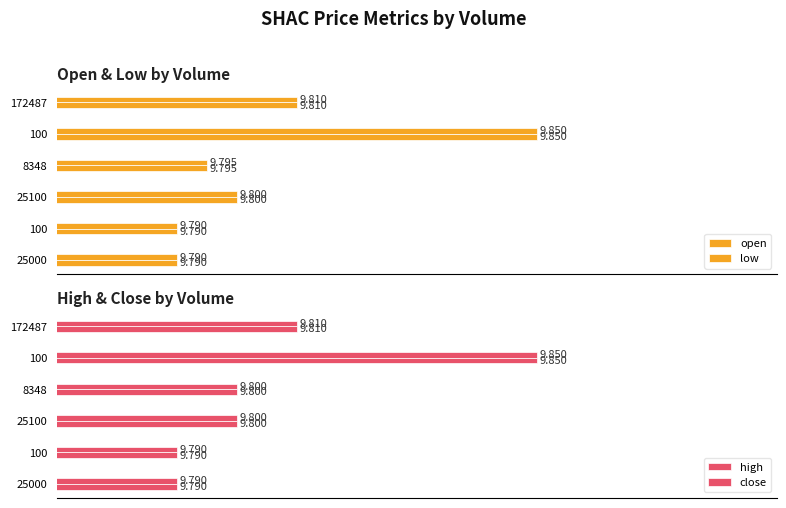

List the series in order of their peak value, highest first.

open, low, high, close